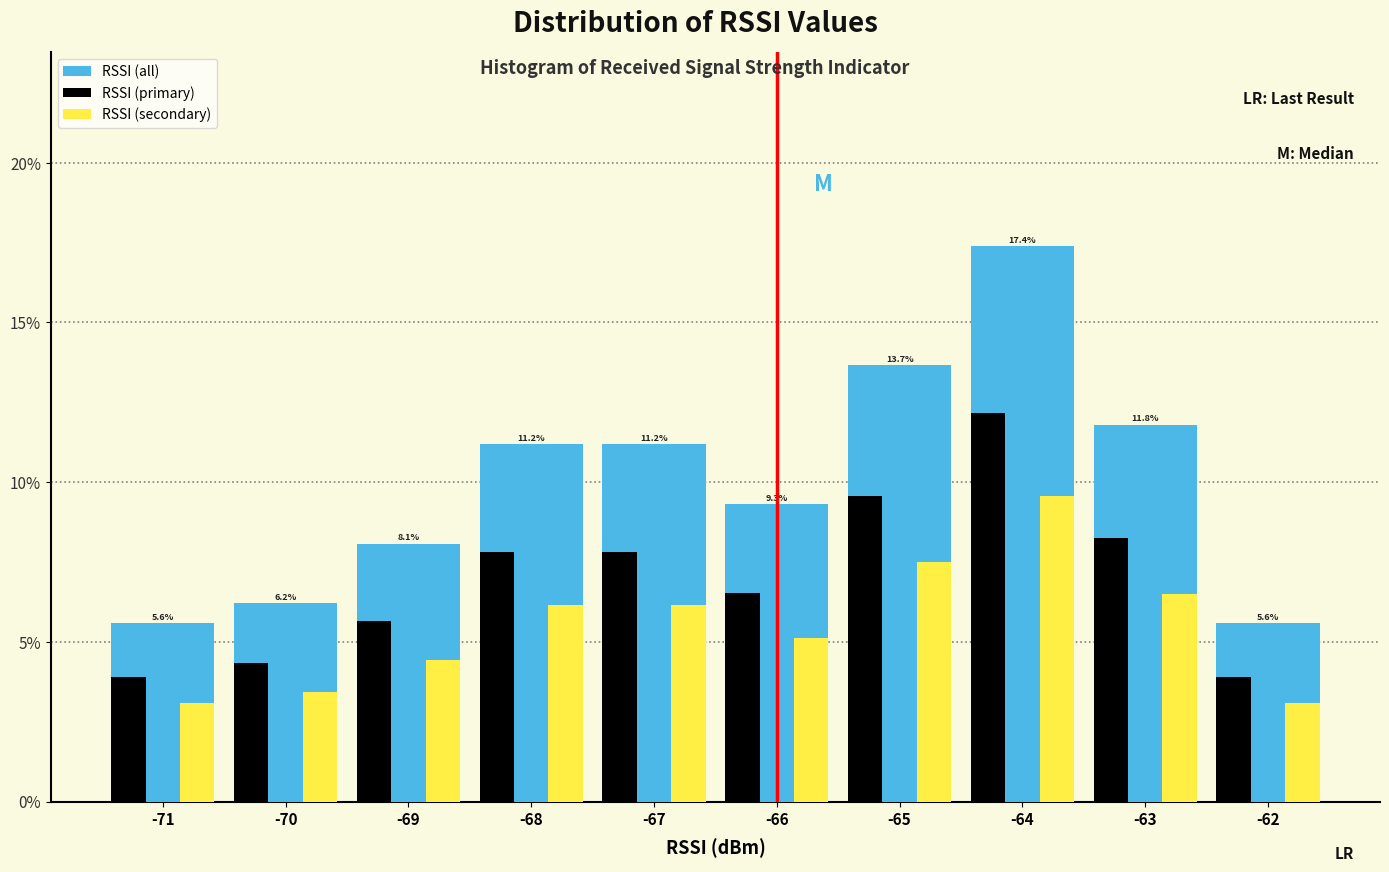

Reading left to right, extract all data points from this chart.

RSSI (all): 5.6	6.2	8.1	11.2	11.2	9.3	13.7	17.4	11.8	5.6
RSSI (primary): 3.9	4.3	5.7	7.8	7.8	6.5	9.6	12.2	8.3	3.9
RSSI (secondary): 3.1	3.4	4.4	6.1	6.1	5.1	7.5	9.6	6.5	3.1